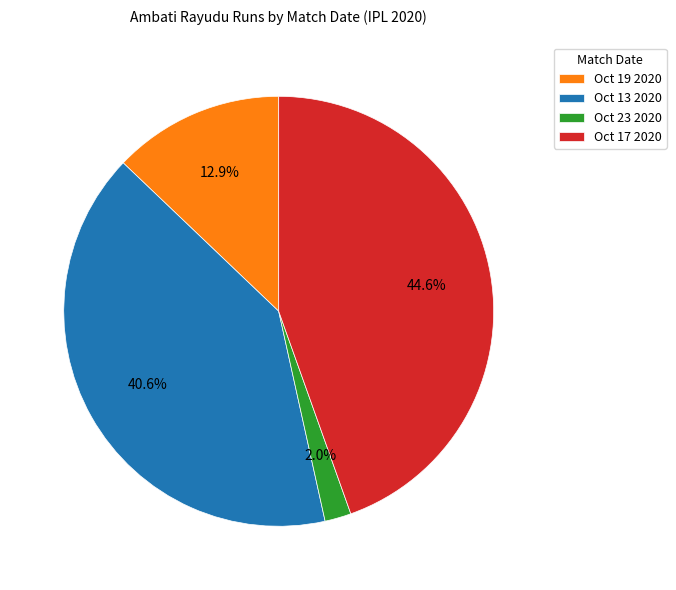

To the nearest percent, what is the difference between the largest and smallest slice percentages?

43%